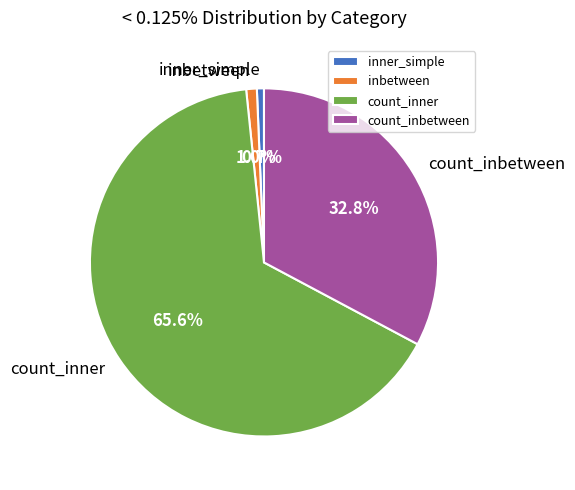

How many slices are in this pie chart?

4